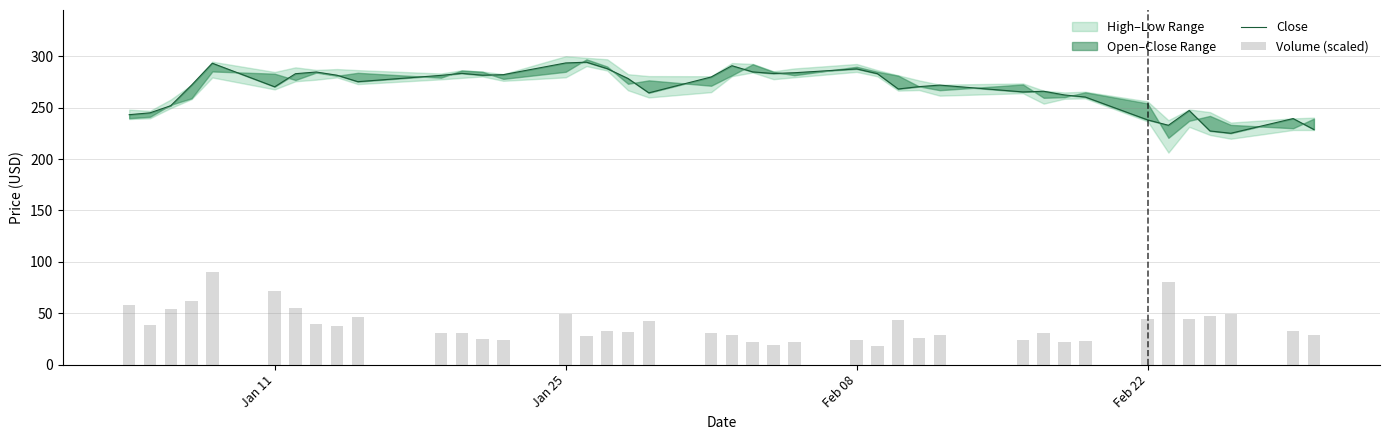

Does the chart contain stacked bars?

No